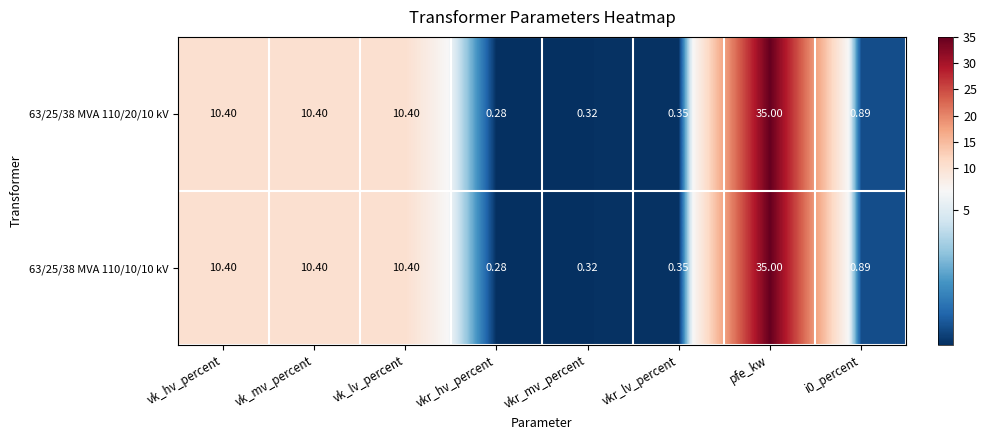

How many data points in 63/25/38 MVA 110/10/10 kV are less than 10?

4